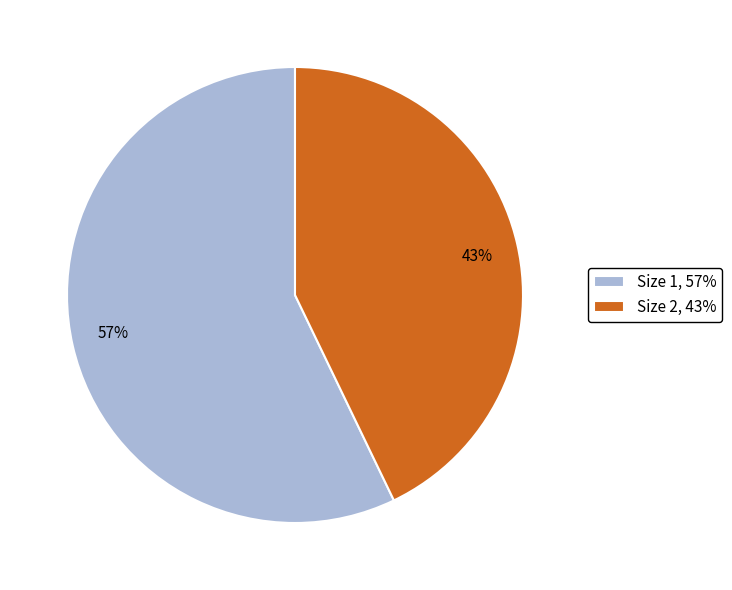

Do Size 2, 43% and Size 1, 57% together represent more than half of the pie?

Yes